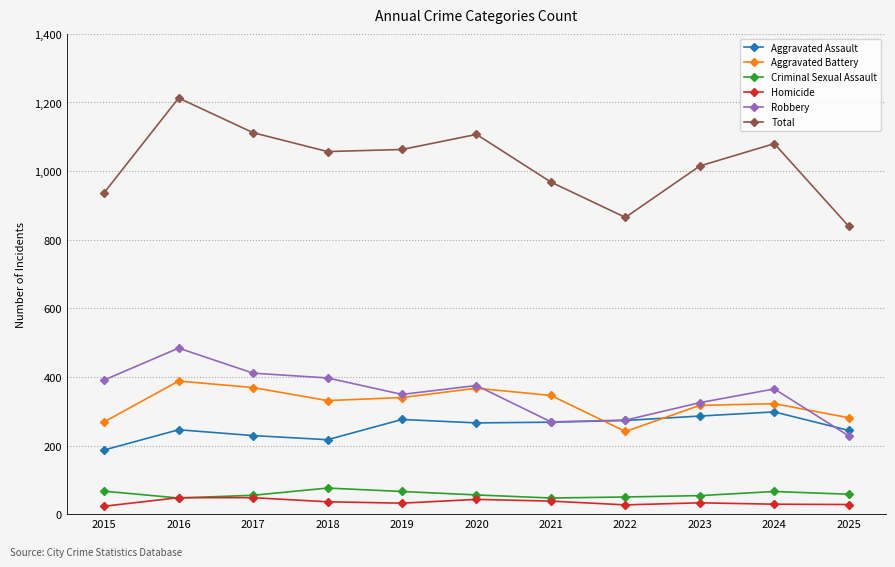

Is this an area chart (filled region under the line)?

No